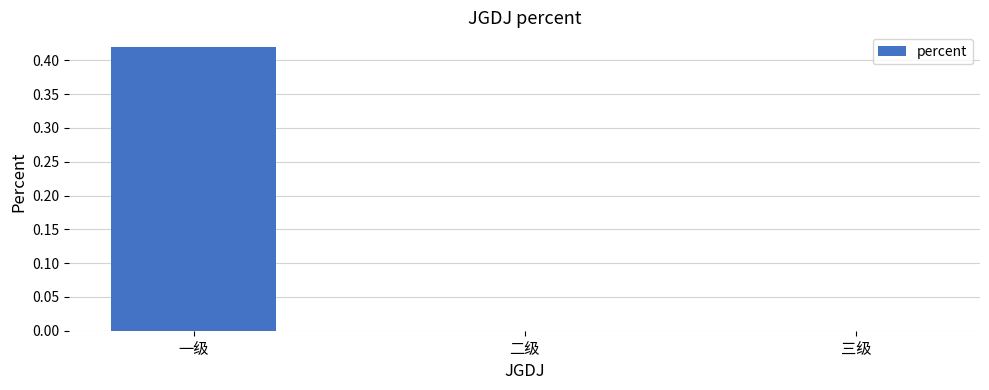

The value at 三级 is -0.2. True or false?

False